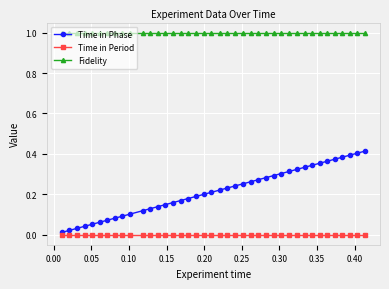

True or false: Time in Phase and Fidelity cross at least once.

False